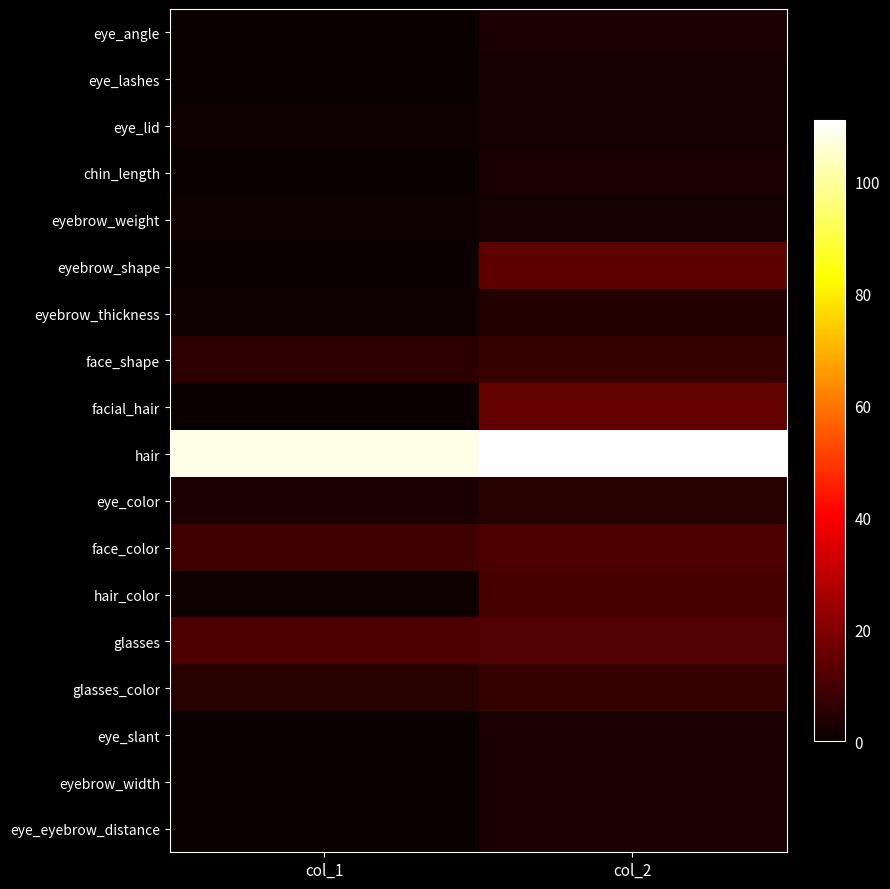

Reading left to right, what are all the values shown in this chart?

eye_angle: col_1=0	col_2=3
eye_lashes: col_1=0	col_2=2
eye_lid: col_1=1	col_2=2
chin_length: col_1=0	col_2=3
eyebrow_weight: col_1=1	col_2=2
eyebrow_shape: col_1=0	col_2=14
eyebrow_thickness: col_1=1	col_2=4
face_shape: col_1=6	col_2=7
facial_hair: col_1=0	col_2=15
hair: col_1=108	col_2=111
eye_color: col_1=3	col_2=5
face_color: col_1=9	col_2=11
hair_color: col_1=1	col_2=10
glasses: col_1=11	col_2=12
glasses_color: col_1=5	col_2=7
eye_slant: col_1=0	col_2=3
eyebrow_width: col_1=0	col_2=3
eye_eyebrow_distance: col_1=0	col_2=3